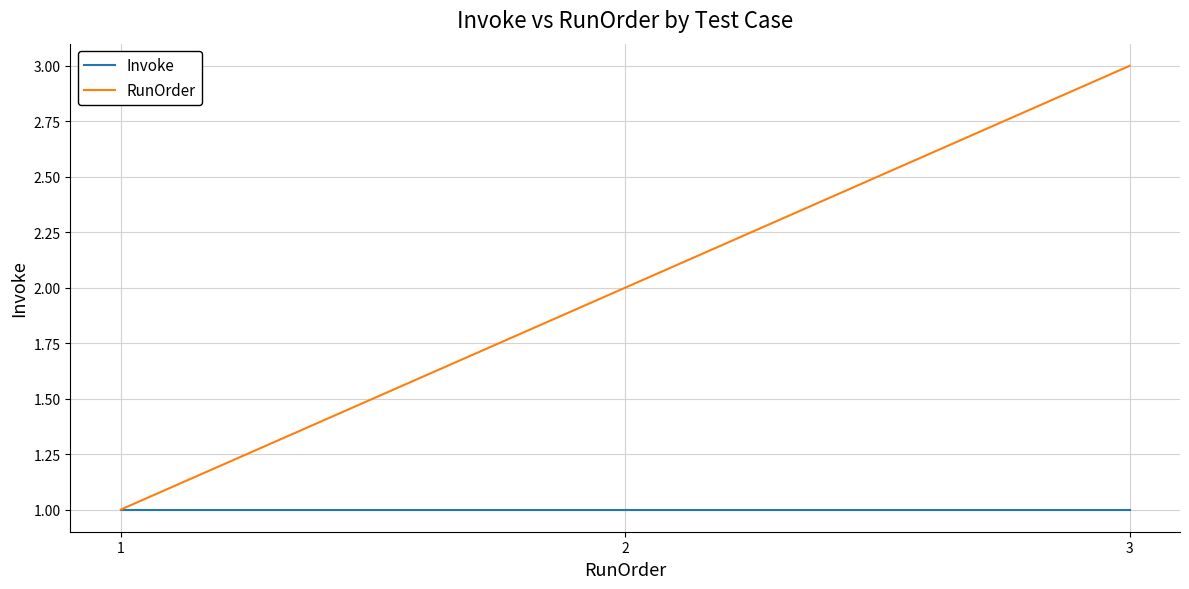

List the series in order of their overall mean, lowest first.

Invoke, RunOrder